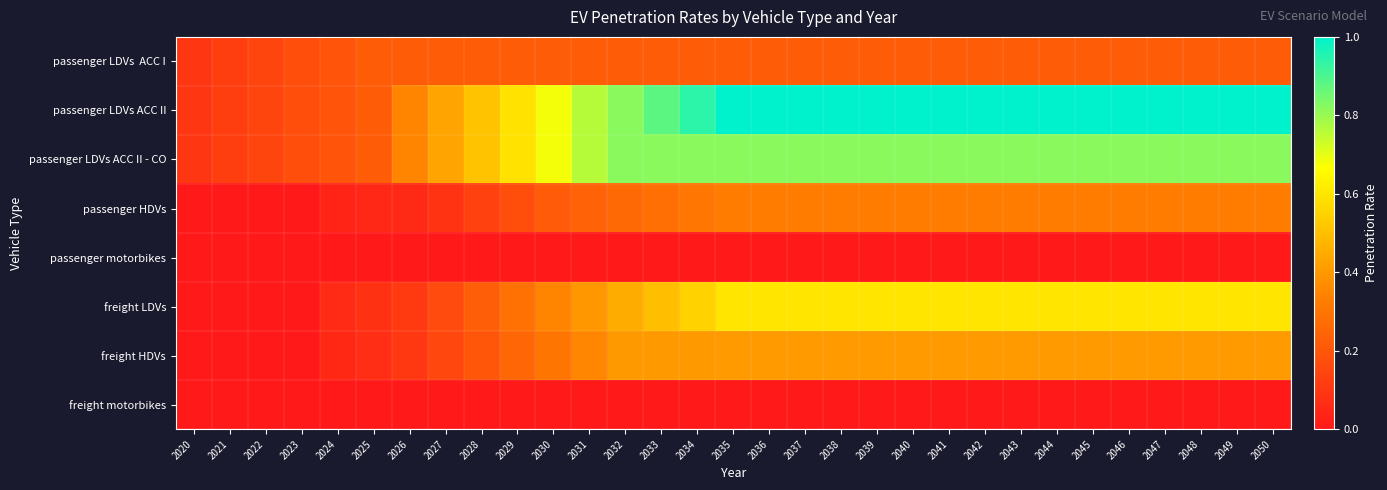

What is the total value across all series at 2050?

3.4